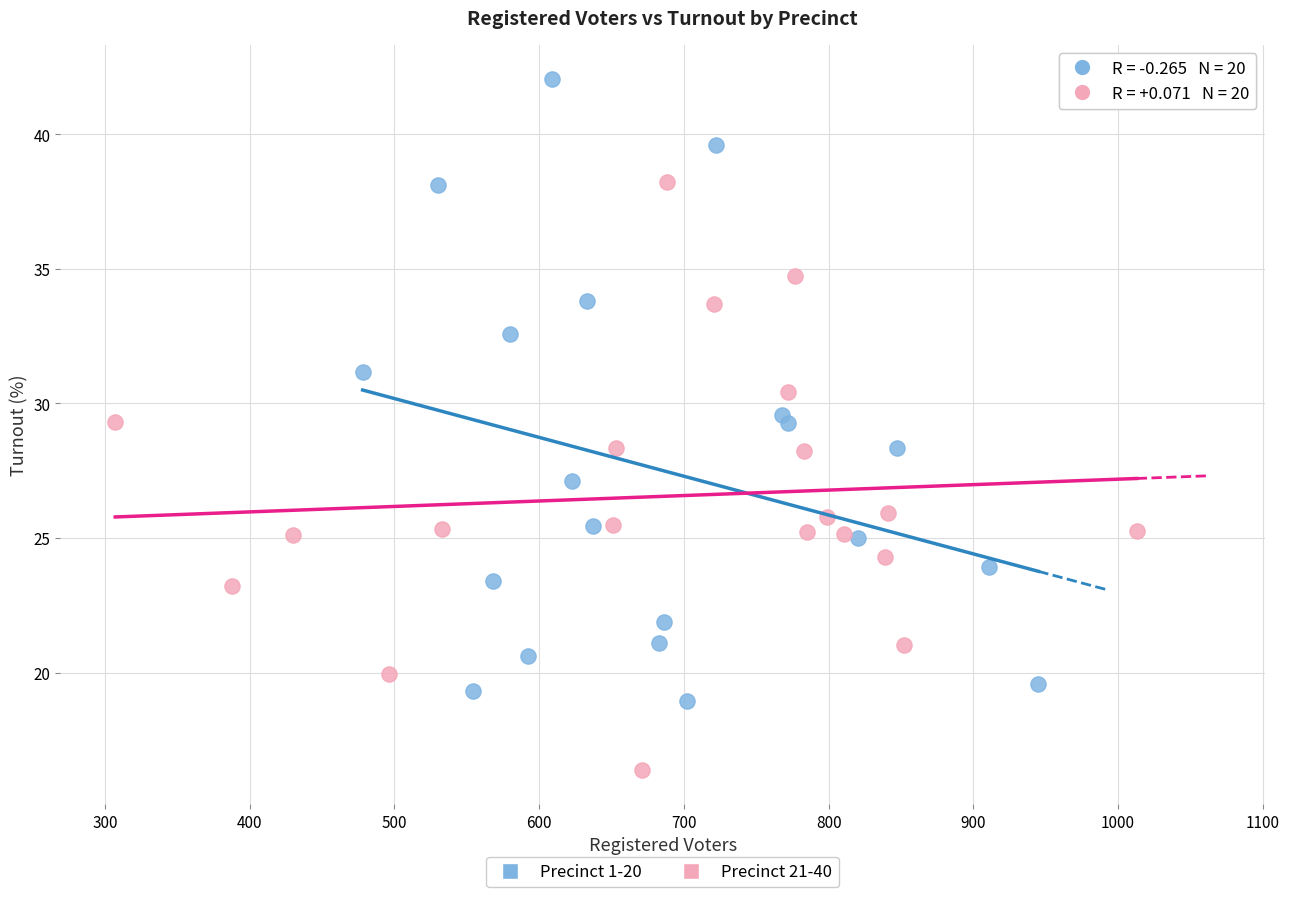

Which series reaches the maximum Y coordinate?

Precinct 1-20